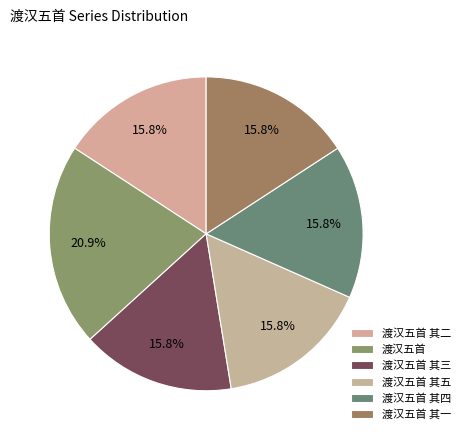

Is there a majority slice in this chart?

No